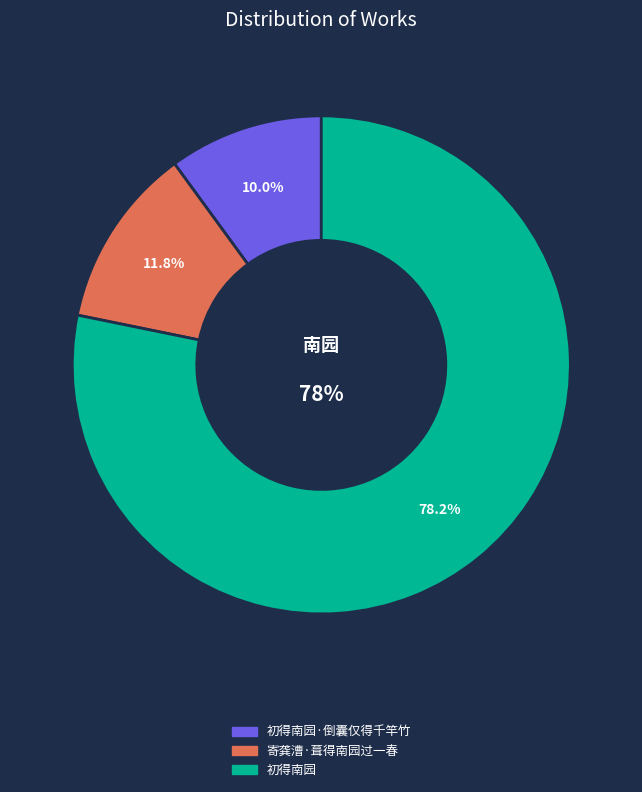

To the nearest percent, what is the average slice percentage?

33%